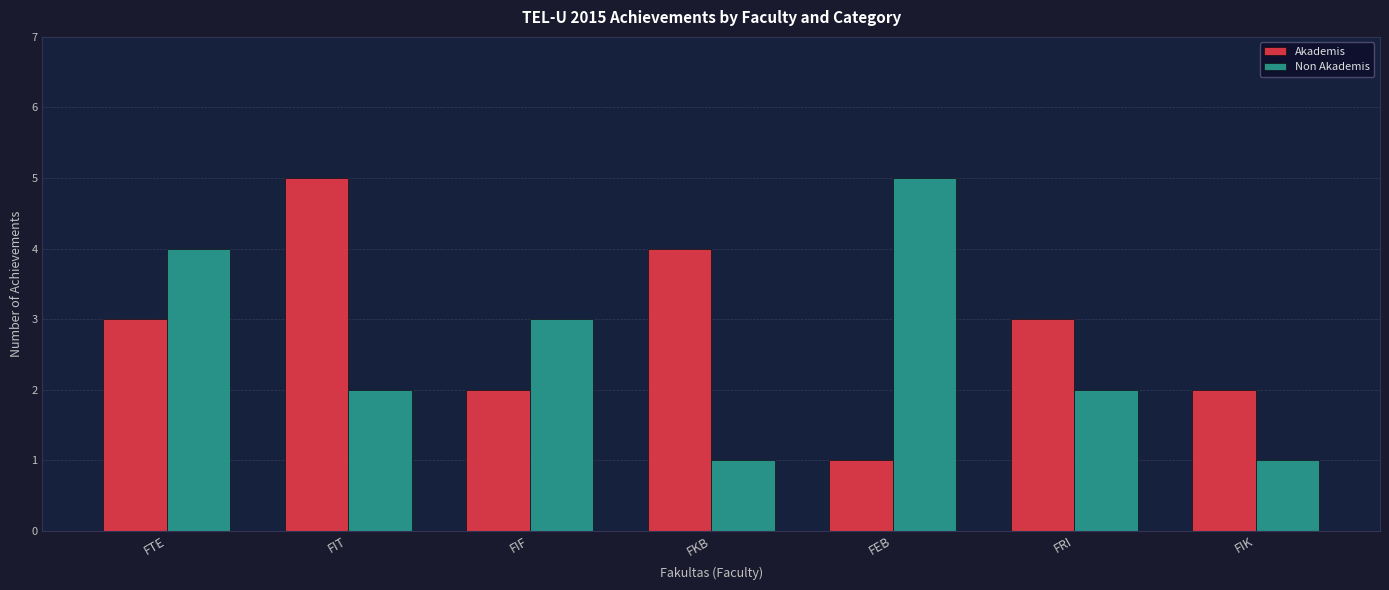

How many bars are there in total?

14